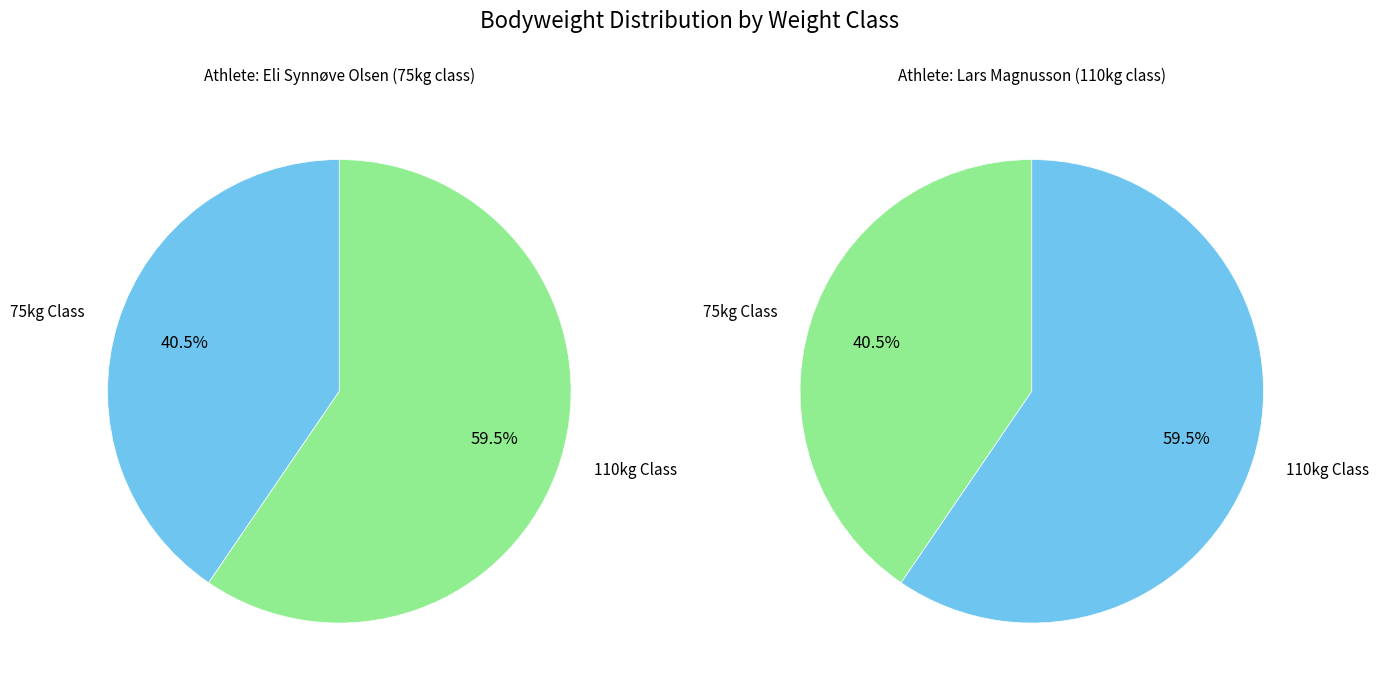

Which slice represents more than half of the pie?

110